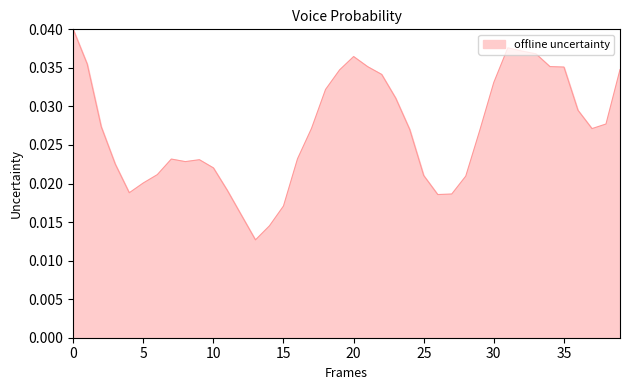

Rank the categories by value from lowest to highest.

13, 14, 12, 15, 26, 27, 4, 11, 5, 28, 25, 6, 10, 3, 8, 9, 7, 16, 29, 24, 37, 17, 2, 38, 36, 23, 18, 30, 22, 19, 39, 35, 21, 34, 1, 20, 33, 32, 31, 0